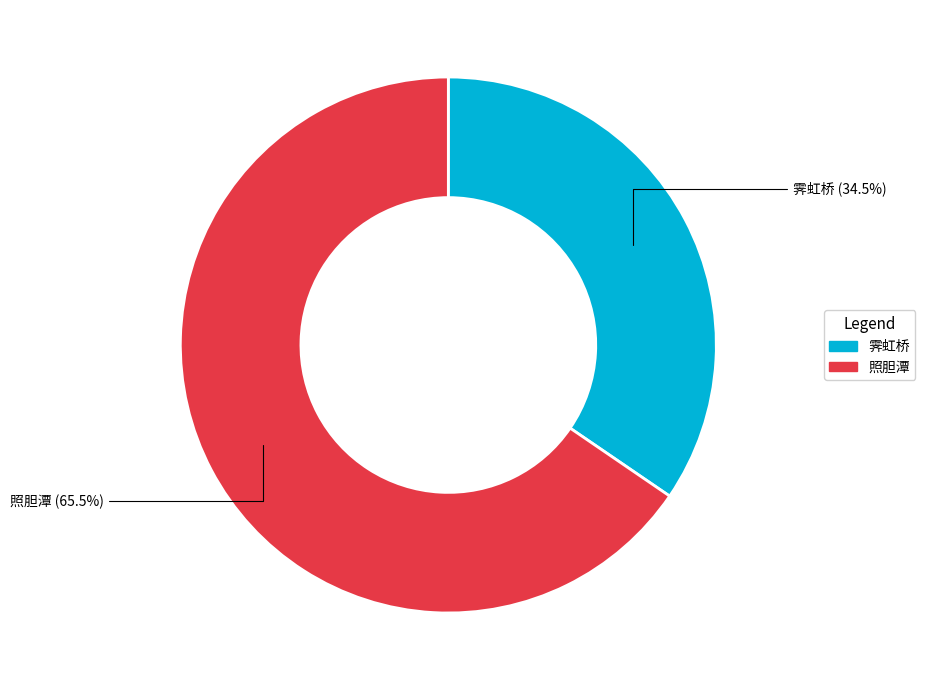

Which slice is the smallest?

霁虹桥